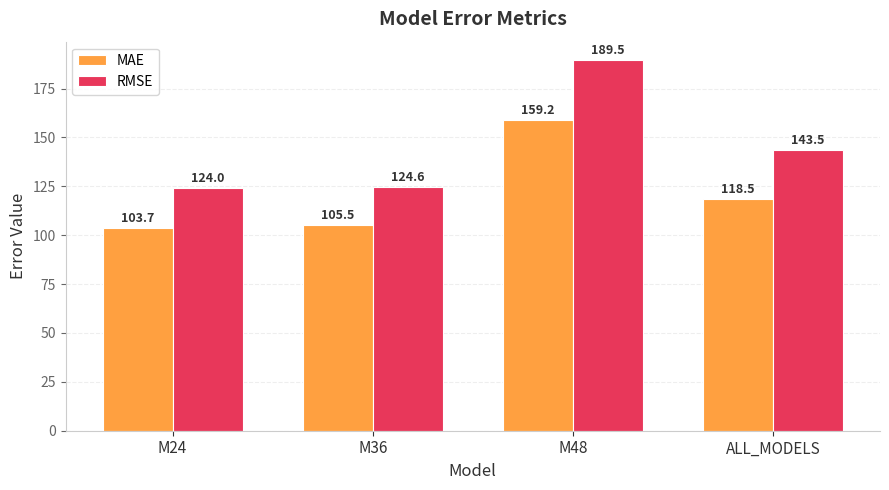

Is it true that MAE equals 118.5 at ALL_MODELS?

True